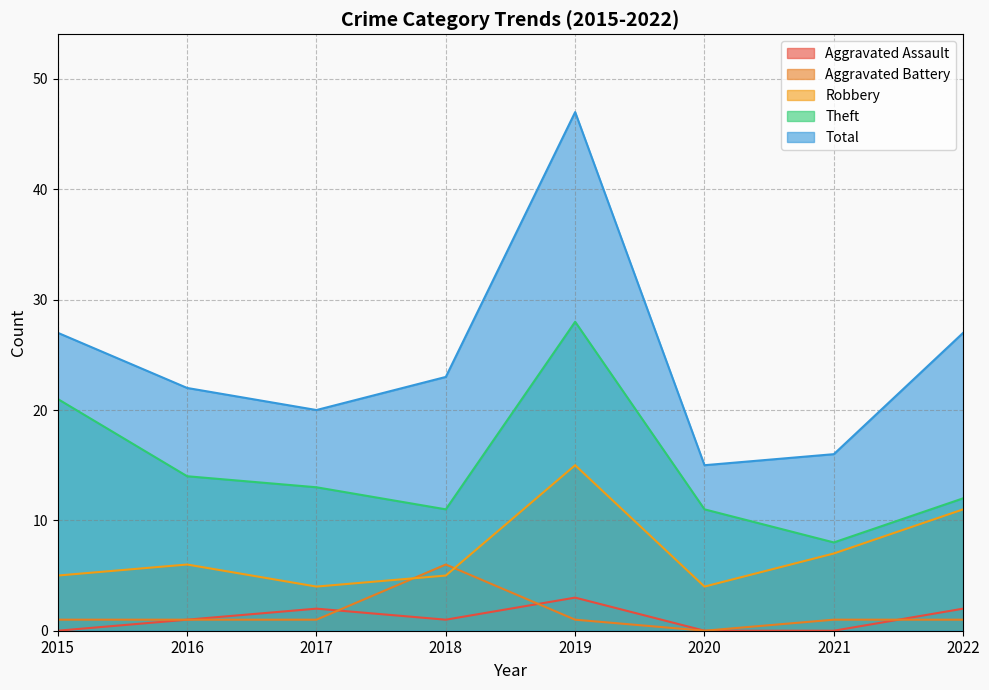

How many lines are shown in the chart?

5